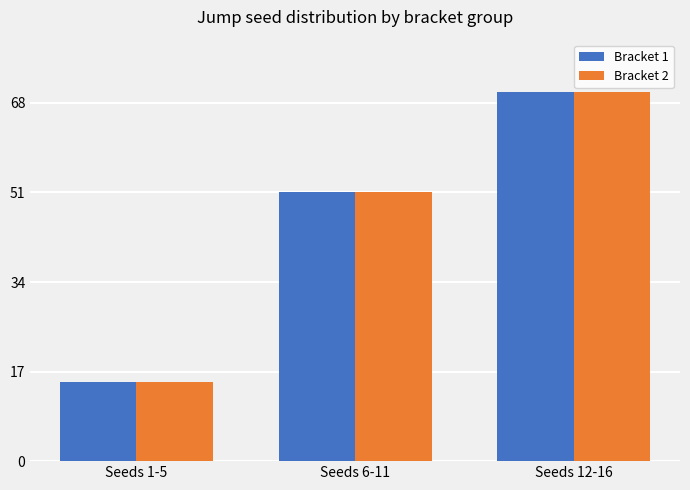

How many data points does each series have?

3